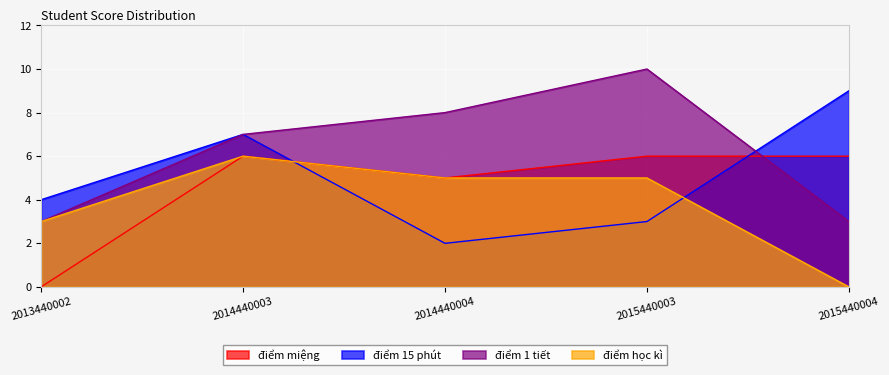

The value of điểm 15 phút at 2015440004 is 13. True or false?

False